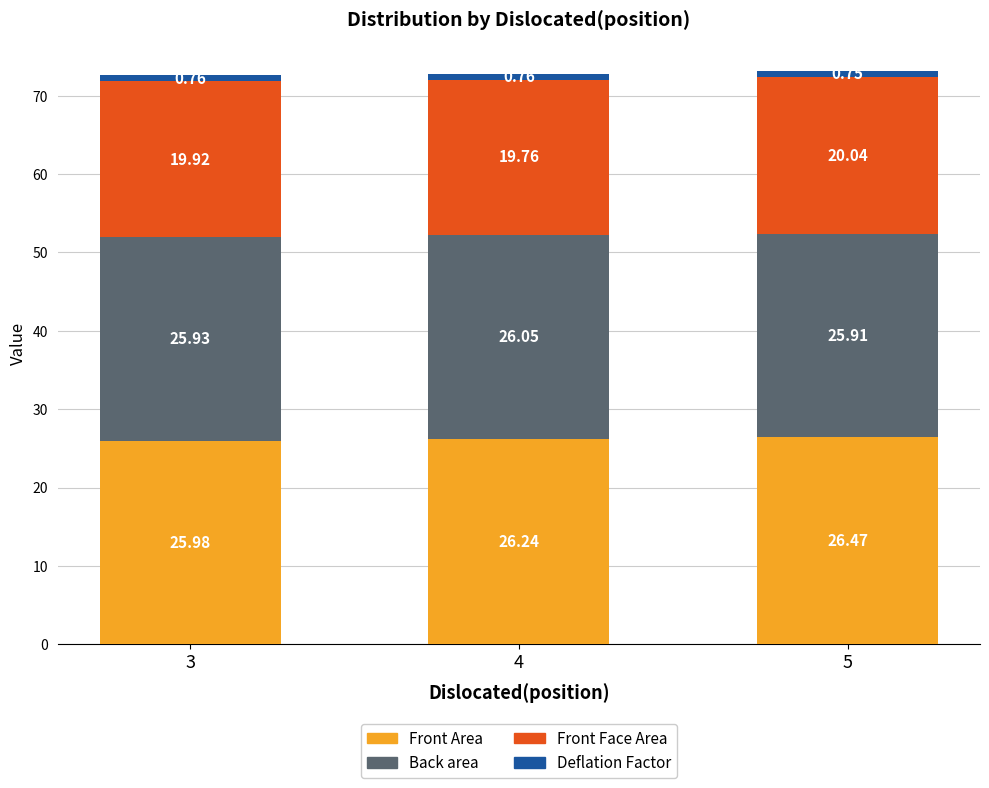

What is the value of the Front Area bar at the 2nd from the left?

26.2